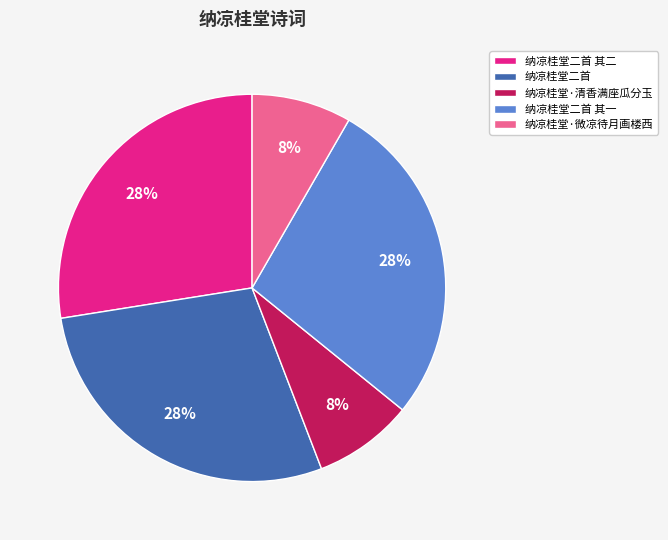

What is the ratio of the value at 纳凉桂堂·微凉待月画楼西 to the value at 纳凉桂堂二首?

0.3